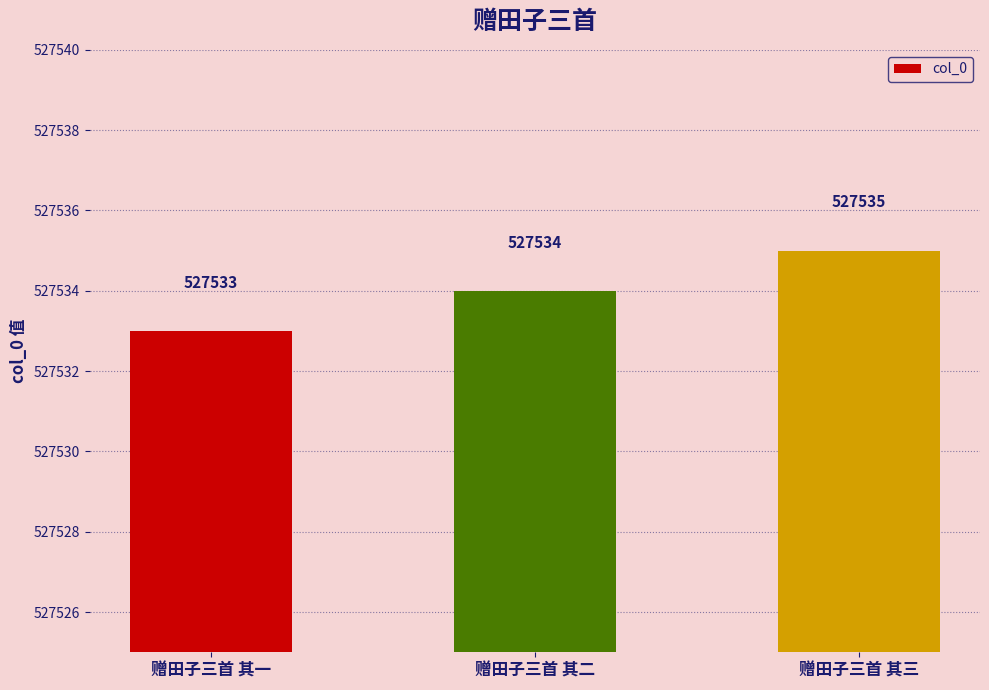

What is the sum of all values?

1582602